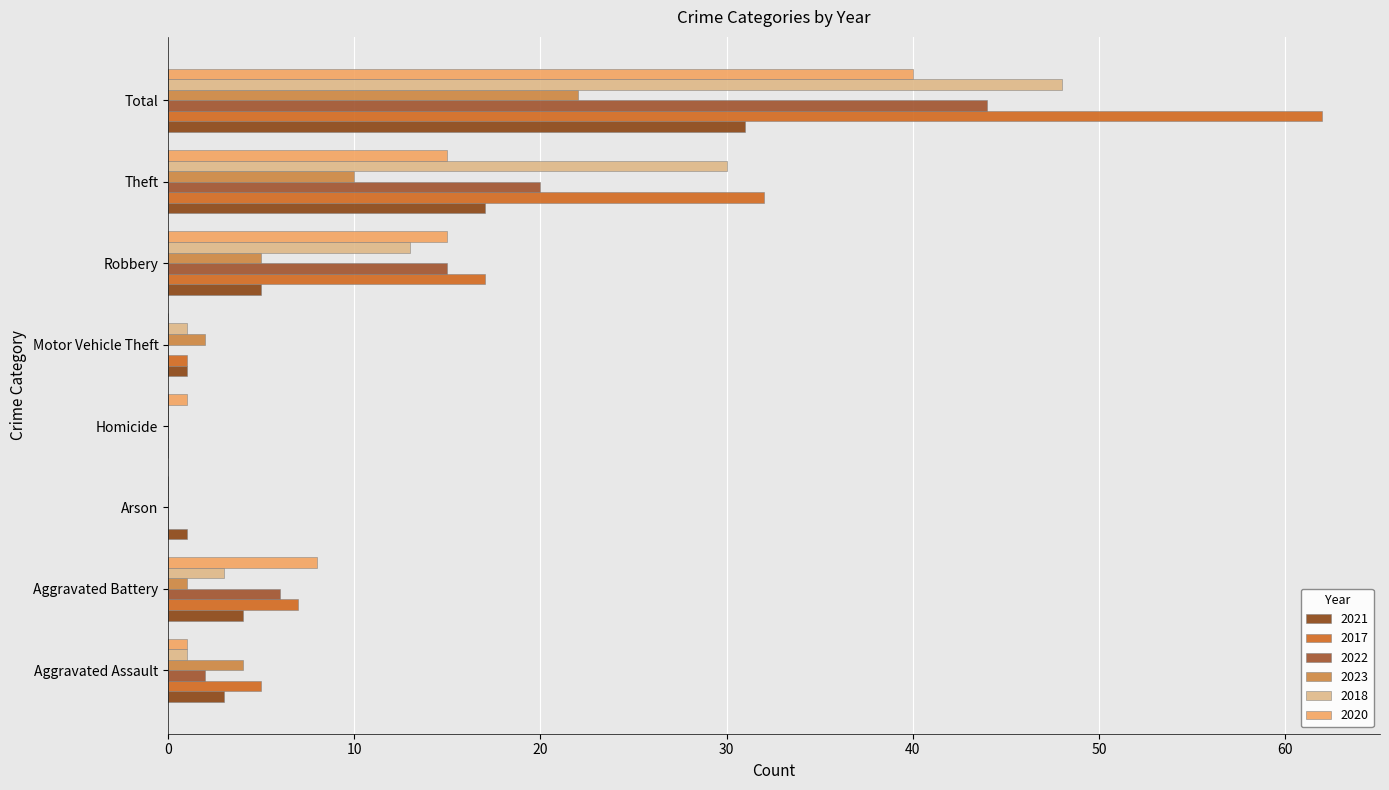

What is the label of the 2nd bar from the right?

Theft